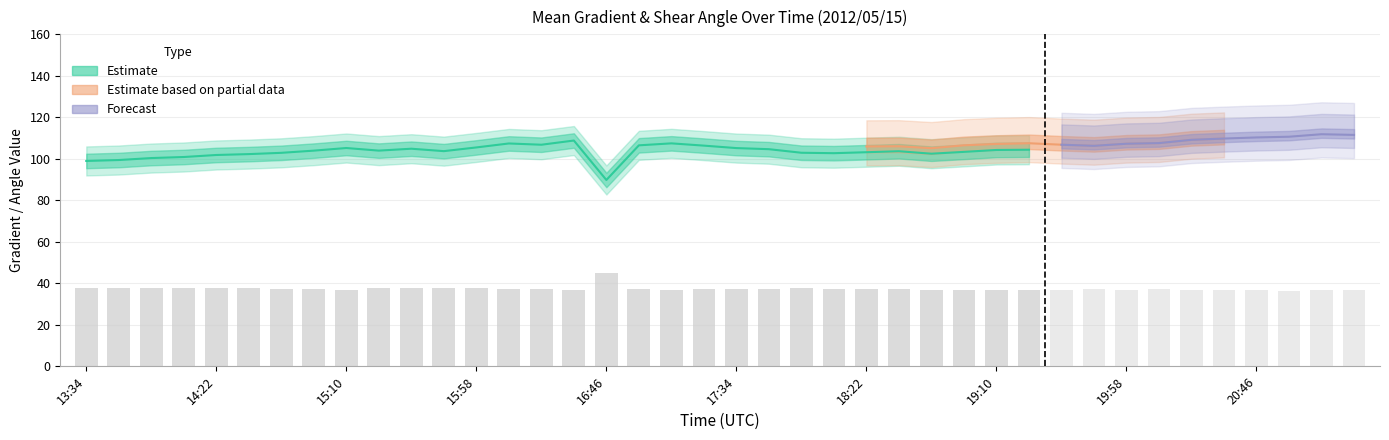

What is the average value?

37.7